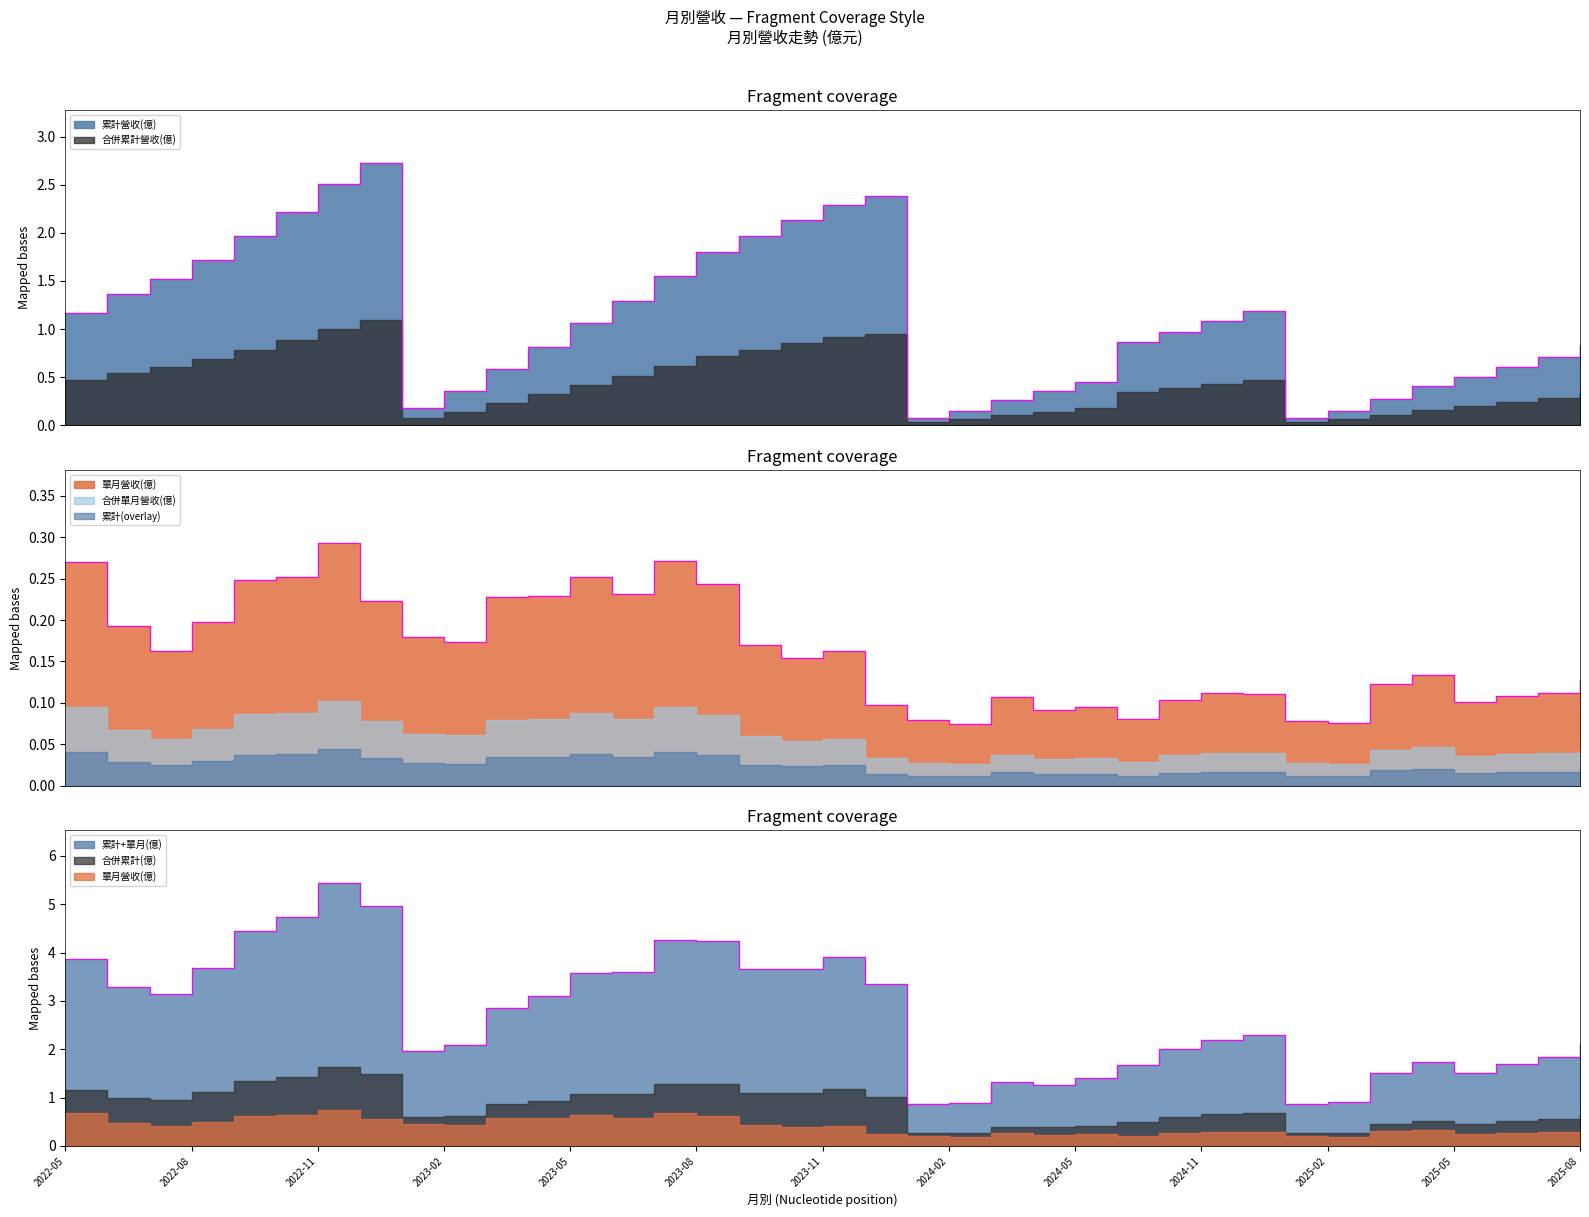

Which category has the highest value across all series?

2022-12